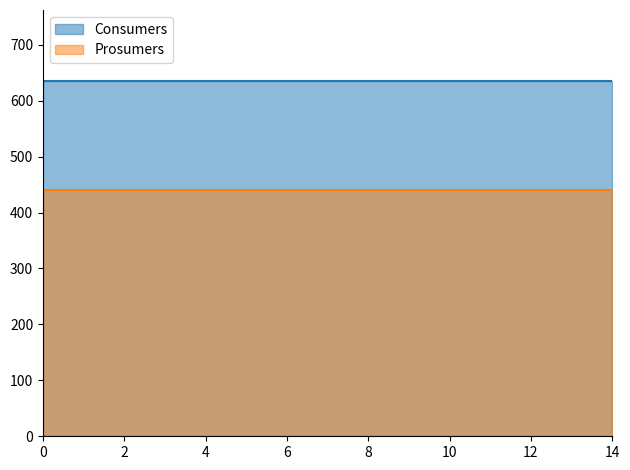

True or false: Consumers and Prosumers cross at least once.

False